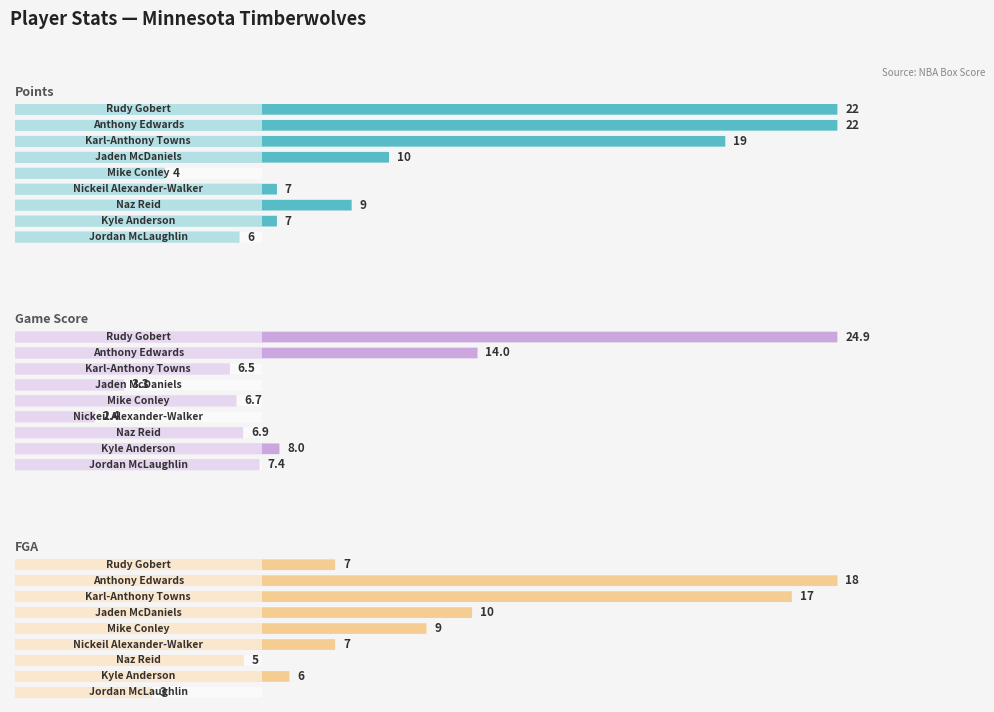

List the labels in order of FGA value, smallest first.

Jordan McLaughlin, Naz Reid, Kyle Anderson, Rudy Gobert, Nickeil Alexander-Walker, Mike Conley, Jaden McDaniels, Karl-Anthony Towns, Anthony Edwards